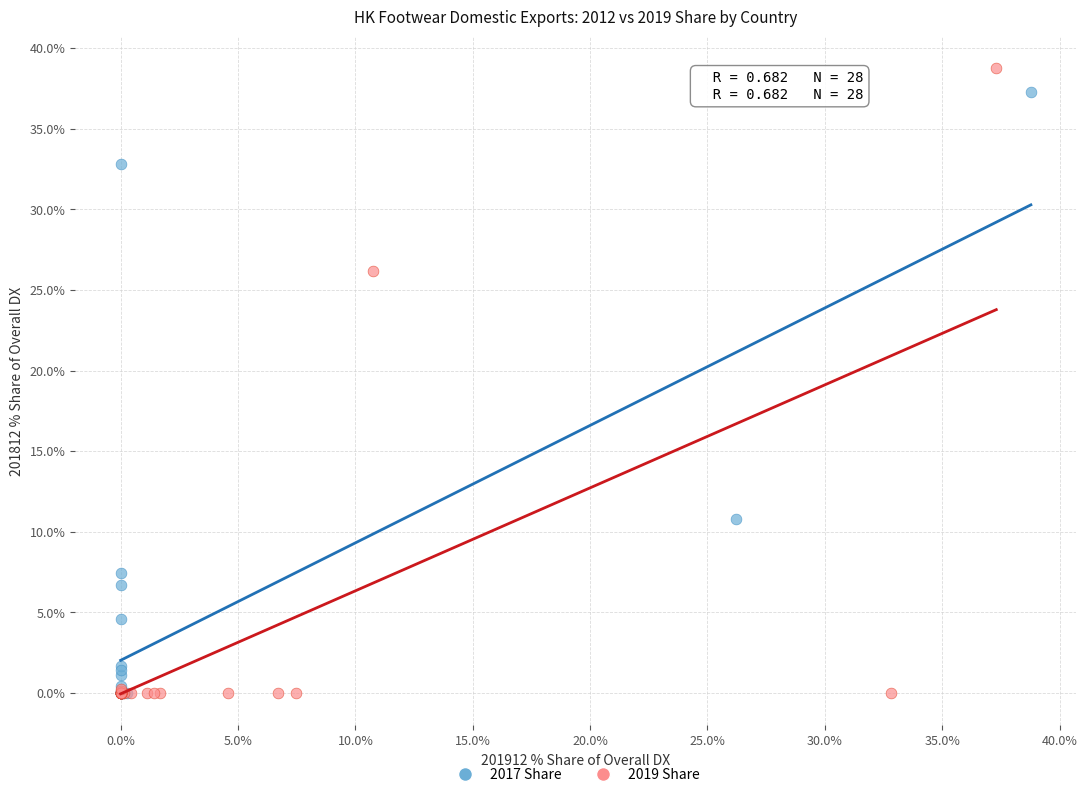

Which series reaches the maximum Y coordinate?

2019 Share